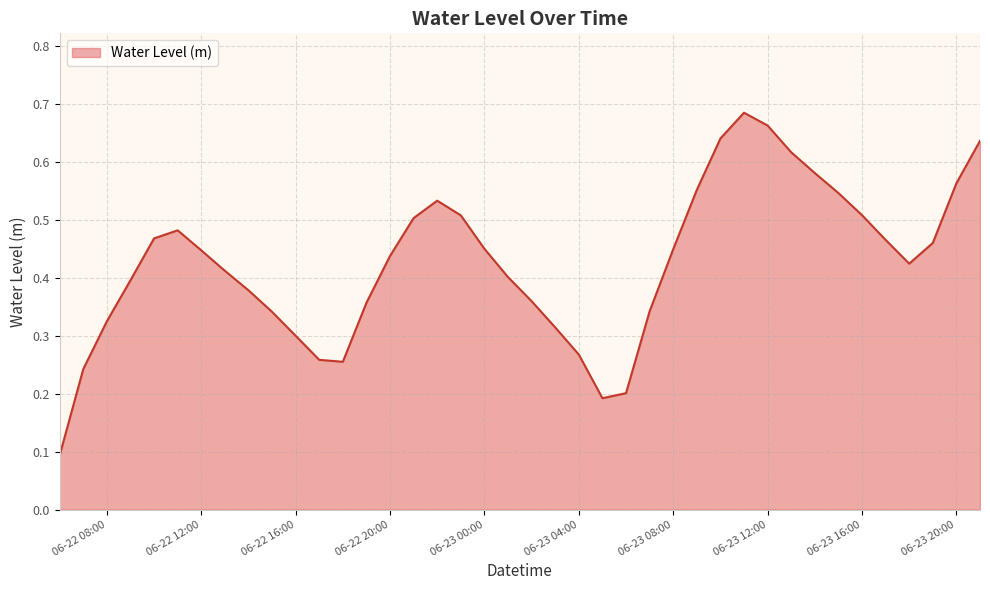

What is the smallest value displayed?

0.1